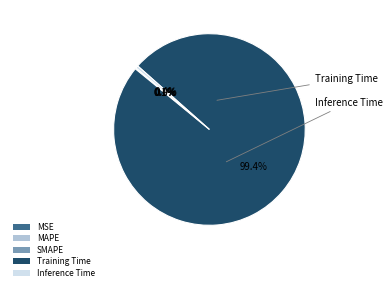

Do Training Time and Inference Time together represent more than half of the pie?

Yes